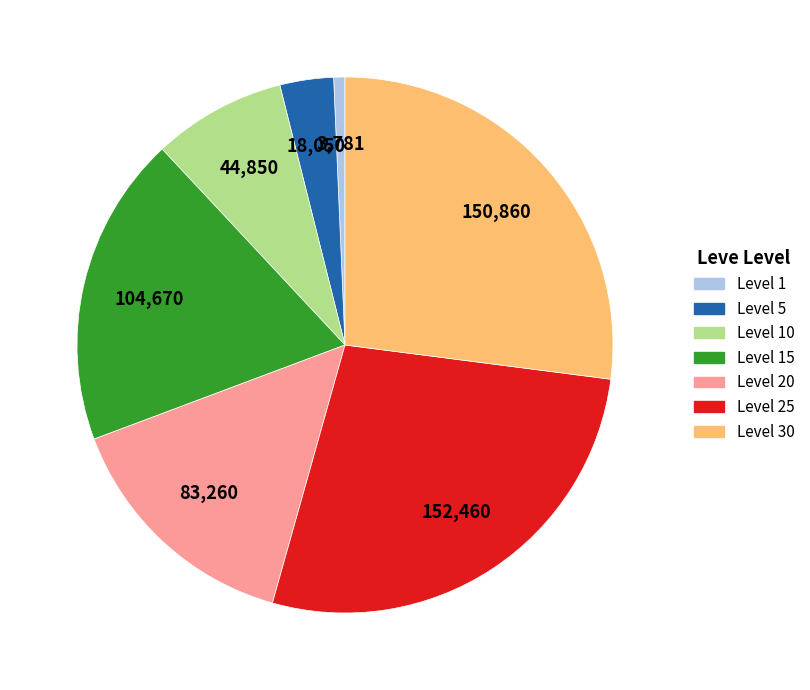

How many slices are in this pie chart?

7